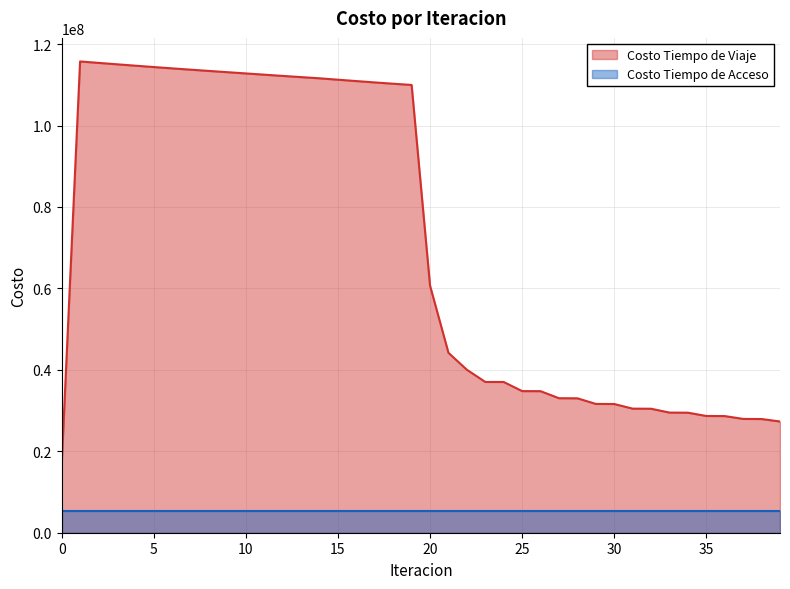

Reading left to right, list all the values displayed in this chart.

16596912.7	115732047.8	115381949.4	115036017.8	114693415.3	114359650.6	114033606.0	113715515.7	113403814.8	113095846.7	112790320.9	112484283.3	112181662.3	111886097.8	111593904.7	111250474.5	110912258.5	110581989.2	110263069.6	109959937.8	60673299.2	44184454.3	40016404.0	37022970.4	37016715.1	34777109.4	34762851.2	33030349.0	33010573.7	31629625.7	31606917.0	30472958.3	30448020.0	29501425.1	29474948.6	28670677.7	28643055.6	27950118.0	27921474.6	27317721.0